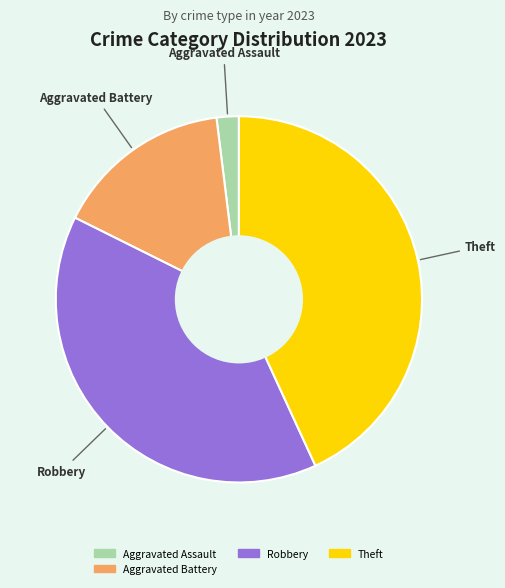

How many segments does this pie chart have?

4